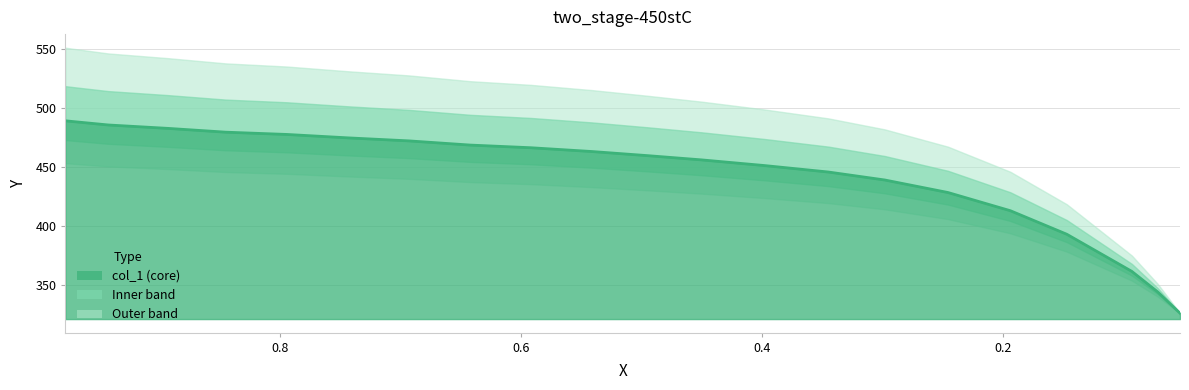

Count the number of categories in the chart.

22